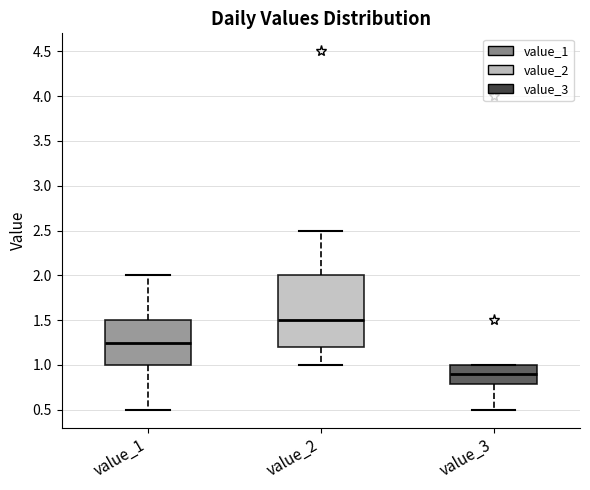

Reading left to right, transcribe this box plot: for each box, give where its median line is, the range the box spans, and where its two whiskers end, as read against the y-axis. The values are not printed on the chart, so give them approximately, as read against the axis.

value_1: median 1.25, box 1.00 to 1.50, whiskers 0.50 to 2.00
value_2: median 1.50, box 1.20 to 2.00, whiskers 1.00 to 2.50
value_3: median 0.90, box 0.80 to 1.00, whiskers 0.50 to 1.00